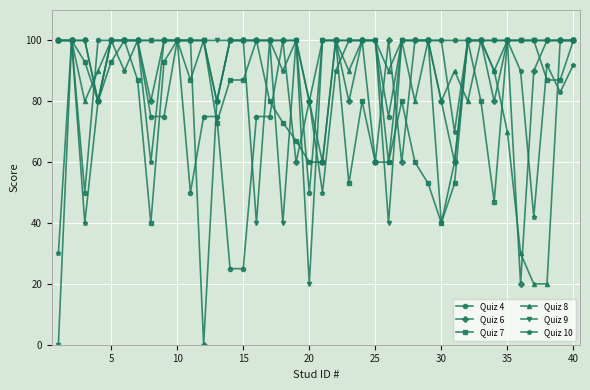

Reading left to right, extract all data points from this chart.

Quiz 4: 100	100	50	100	100	100	100	75	75	100	50	75	75	25	25	75	75	100	100	50	100	100	100	100	100	75	100	100	100	100	100	100	100	100	100	100	100	100	100	100
Quiz 6: 100	100	100	80	100	100	100	80	100	100	100	0	80	100	100	100	100	100	60	80	60	100	80	100	60	100	60	100	100	80	60	100	100	80	100	20	90	100	100	100
Quiz 7: 100	100	93	80	93	100	87	40	93	100	87	100	73	87	87	100	80	73	67	60	60	100	53	80	60	60	80	60	53	40	53	100	80	47	100	100	100	87	87	100
Quiz 8: 100	100	80	90	100	100	100	100	100	100	100	100	80	100	100	100	100	100	100	80	100	100	90	100	100	90	100	80	100	80	90	80	100	90	70	30	20	20	100	100
Quiz 9: 0	100	100	80	100	100	100	100	100	100	100	100	100	100	100	40	100	40	100	20	100	100	100	100	100	40	100	100	100	40	60	100	100	100	100	100	100	100	100	100
Quiz 10: 30	100	40	80	100	90	100	60	100	100	100	100	80	100	100	100	100	90	100	80	50	90	100	100	100	60	100	100	100	100	70	100	100	90	100	90	42	92	83	92